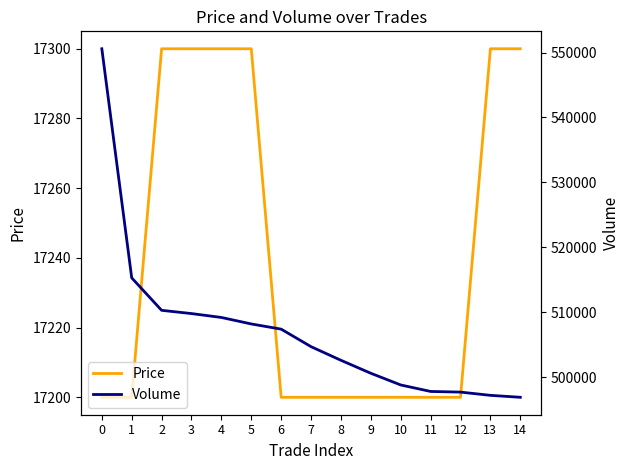

How many lines are shown in the chart?

2